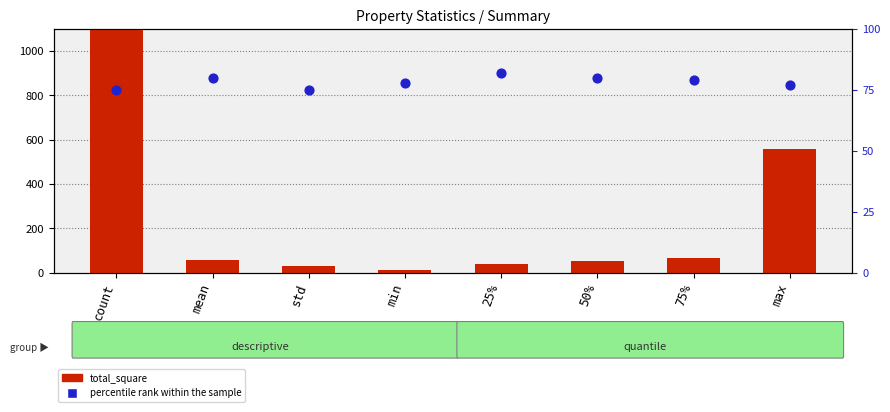

Is the value of total_square at 50% greater than the value of percentile rank within the sample at mean?

No